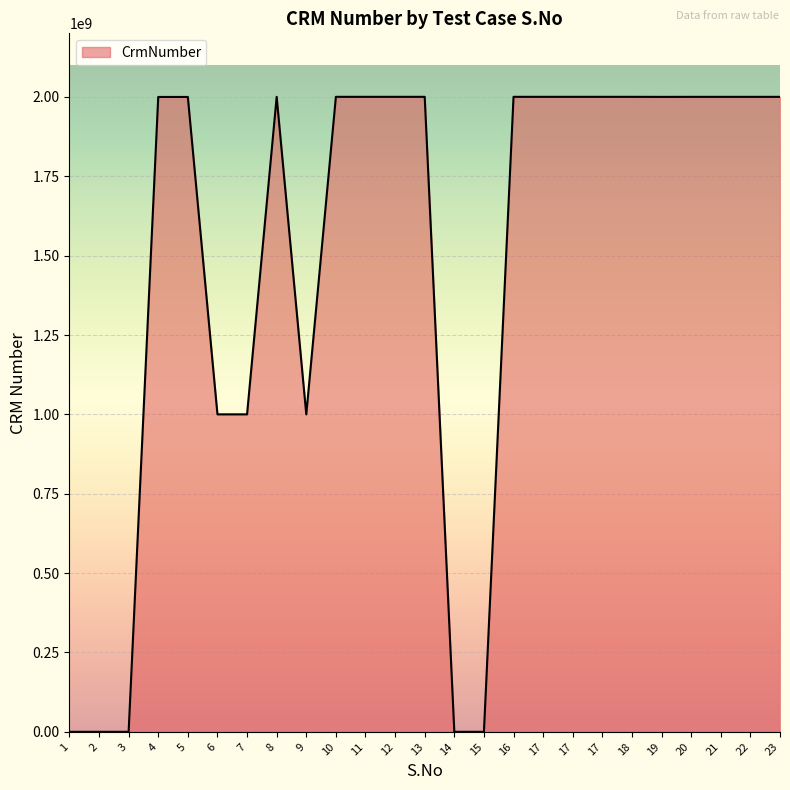

Which label corresponds to the largest value in the chart?

8